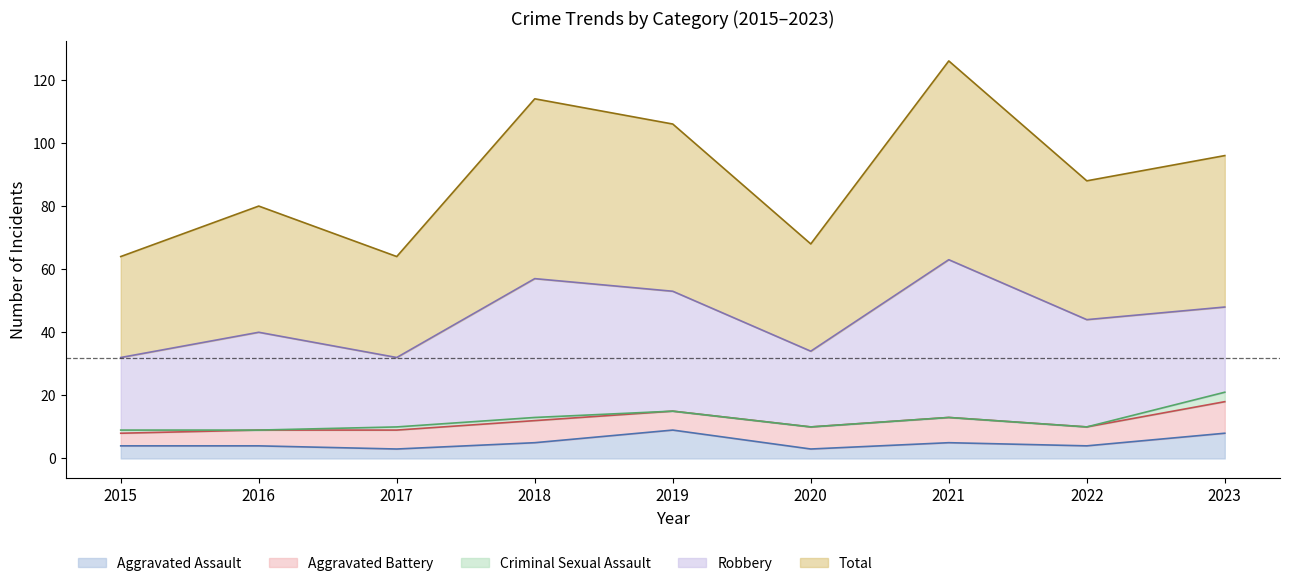

At which category is the sum across all series the highest?

2021